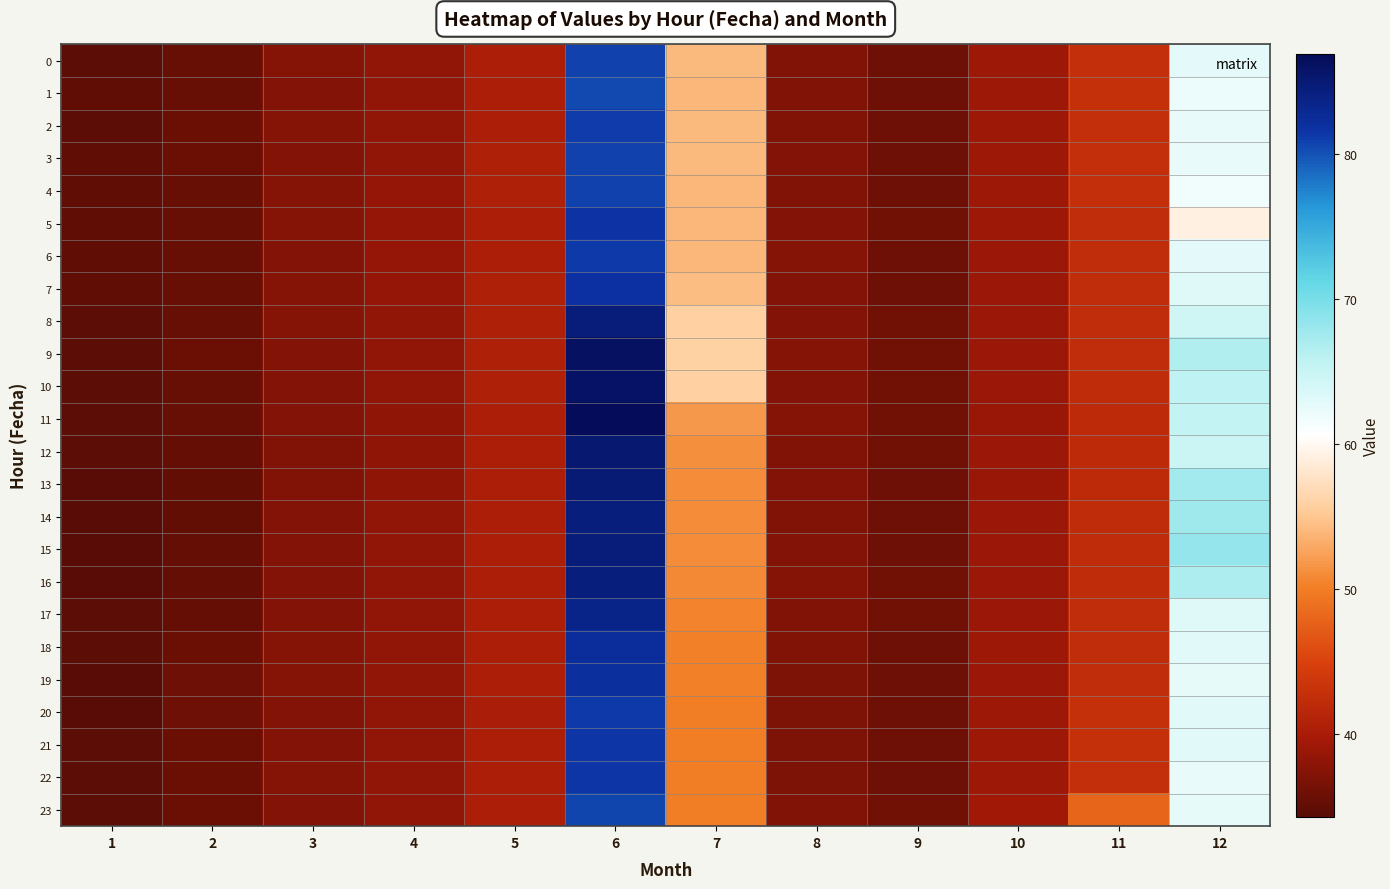

At how many categories does at least one series exceed 66?

2